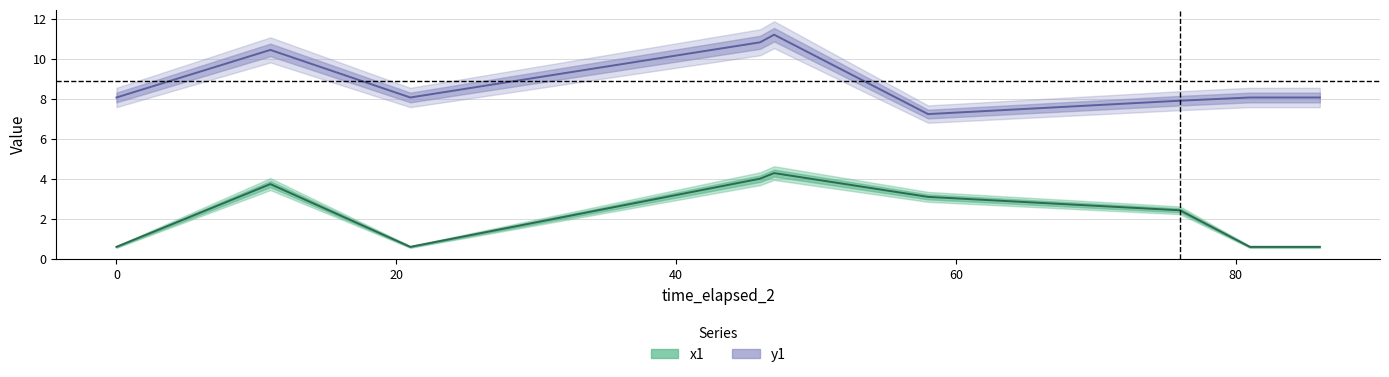

Where is the first local minimum for y1 line?

20